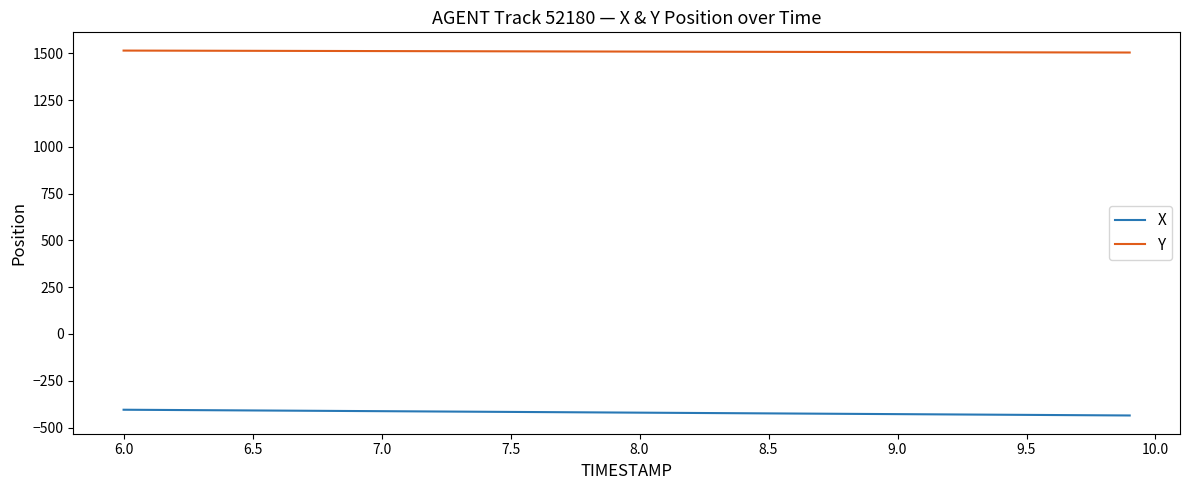

What is the maximum value for Y?

1514.7